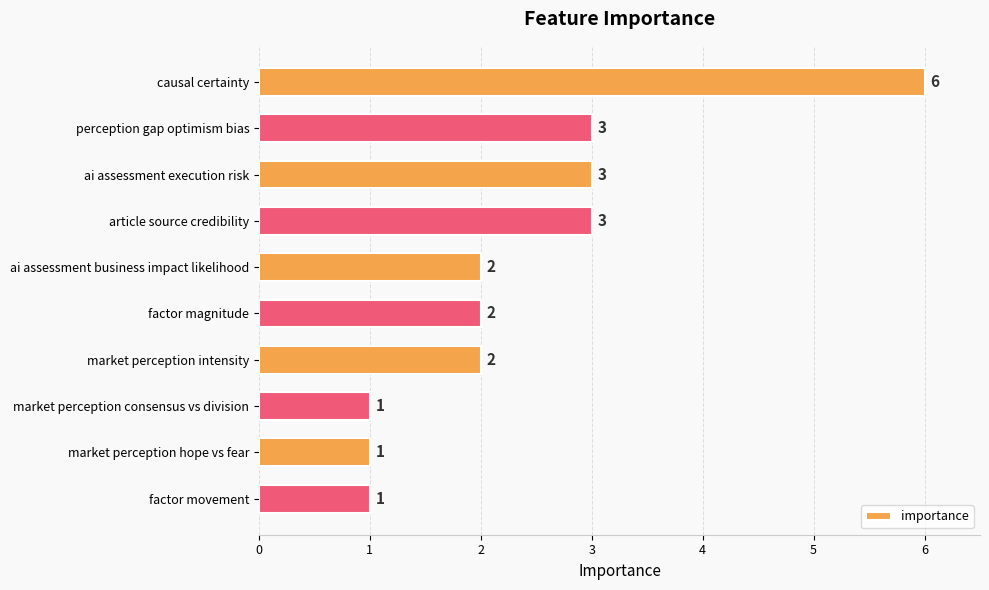

Which has a higher value, ai assessment business impact likelihood or causal certainty?

causal certainty